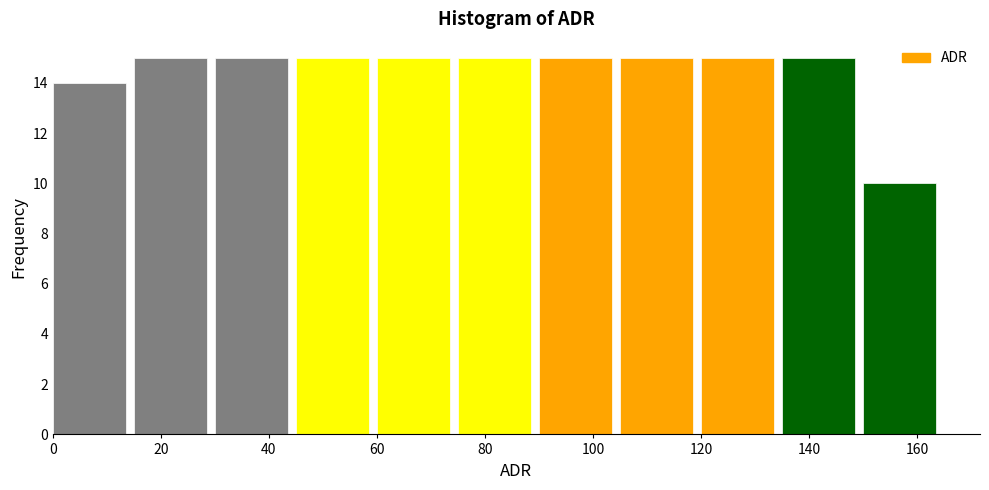

Reading left to right, transcribe this chart: for each bar, give the range it covers on the x-axis and its height. Neither the bar edges nor the heights are printed on the chart, so give them approximately, as read against the axes.

0 to 15: 14
15 to 30: 15
30 to 45: 15
45 to 60: 15
60 to 75: 15
75 to 90: 15
90 to 105: 15
105 to 120: 15
120 to 135: 15
135 to 150: 15
150 to 165: 10